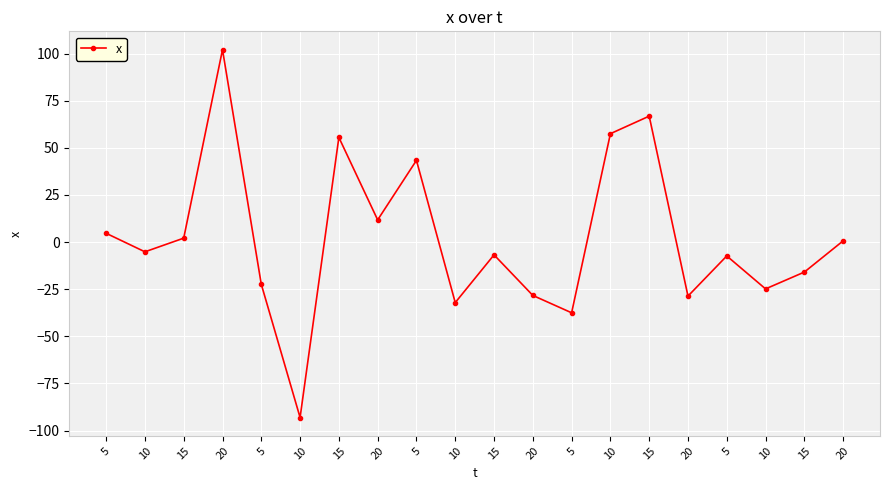

How many distinct data groups are displayed?

1